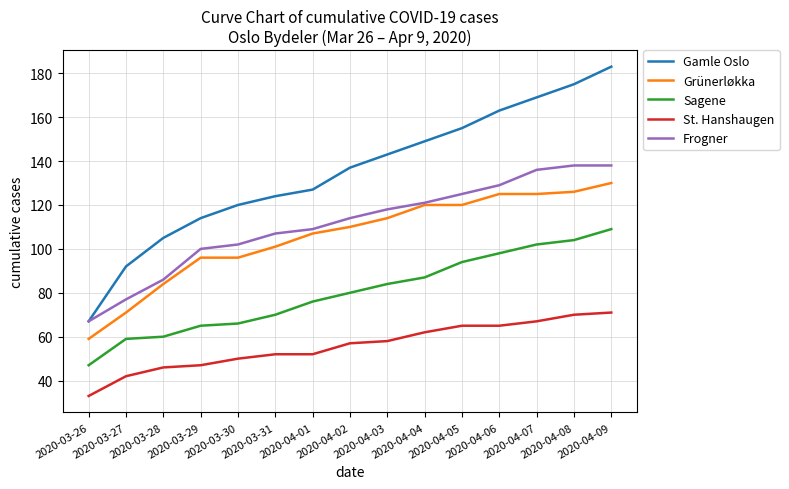

Does the chart display data point markers on the line(s)?

No